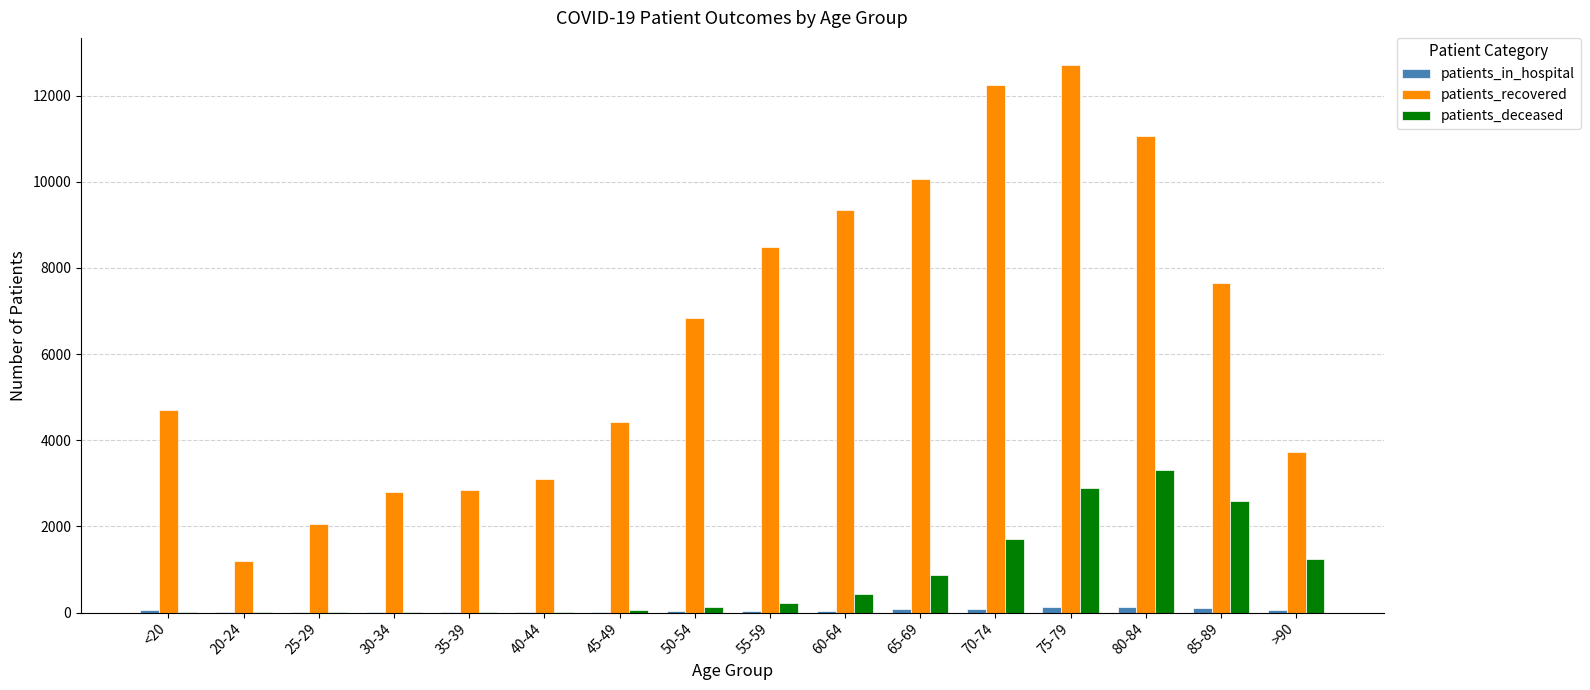

What are all the series names shown in the legend?

patients_in_hospital, patients_recovered, patients_deceased